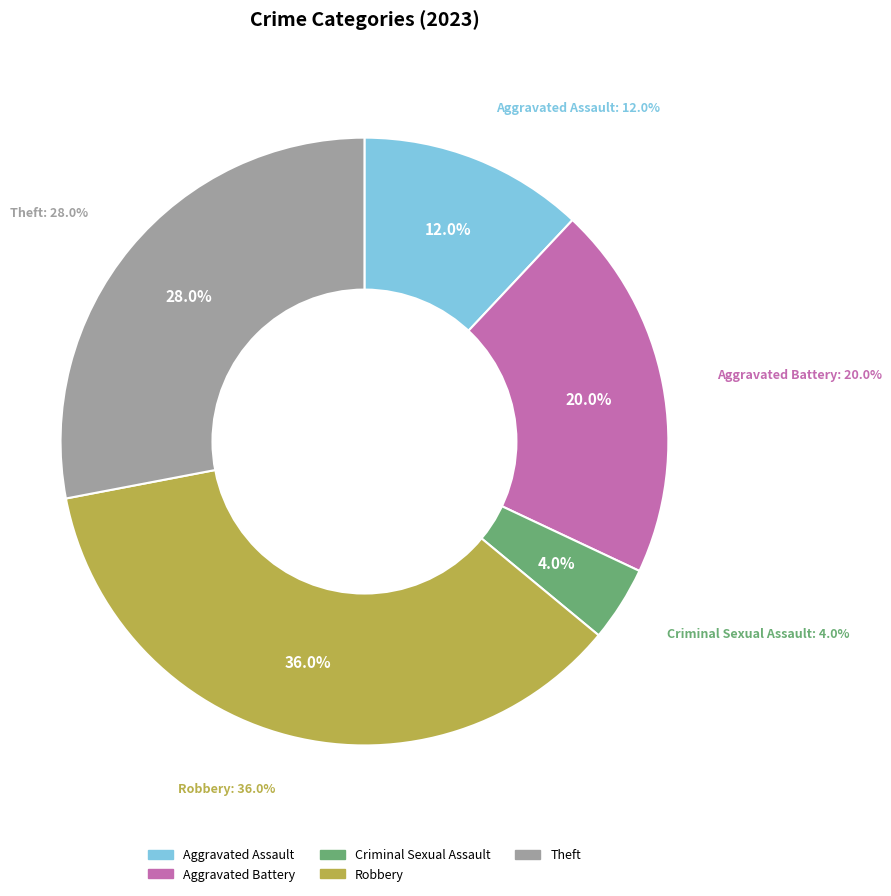

Approximately how many times larger is the value at Aggravated Assault compared to Criminal Sexual Assault?

3.0